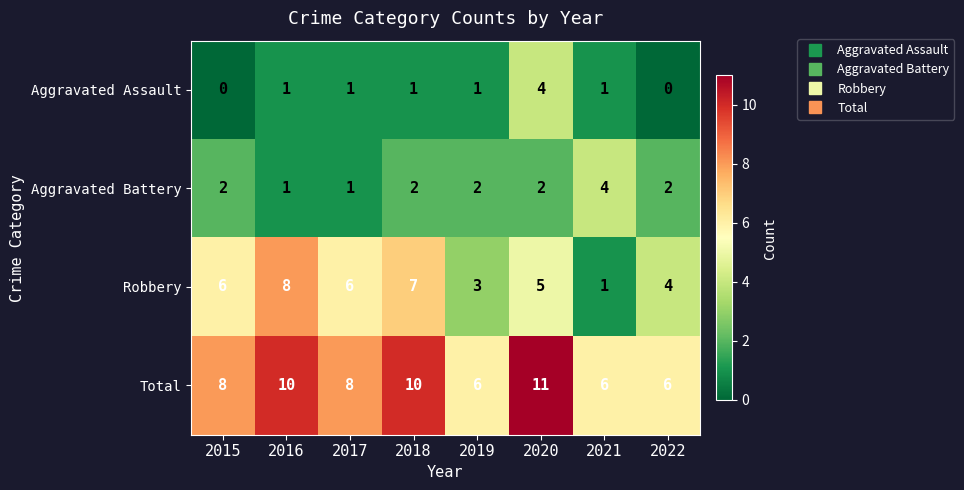

What is the difference between the maximum and minimum values in the Aggravated Assault series?

4